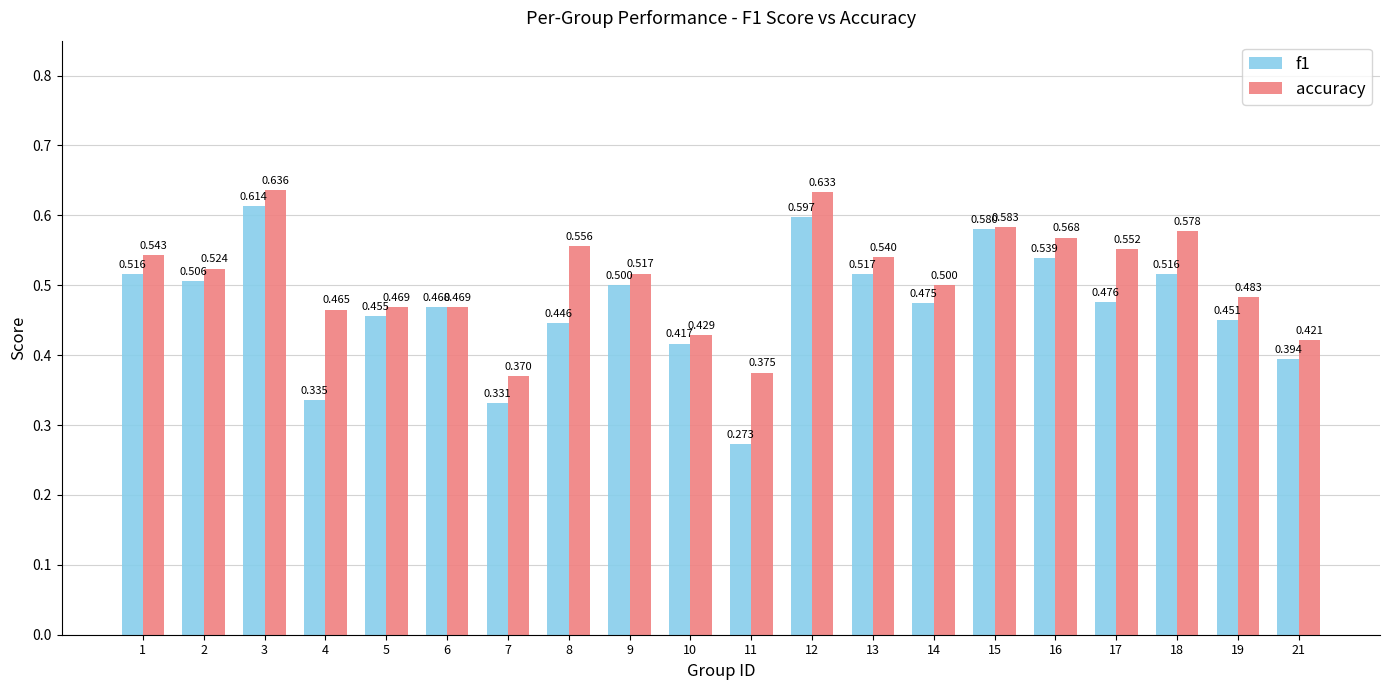

Rank the series at 13 from highest to lowest value.

accuracy, f1